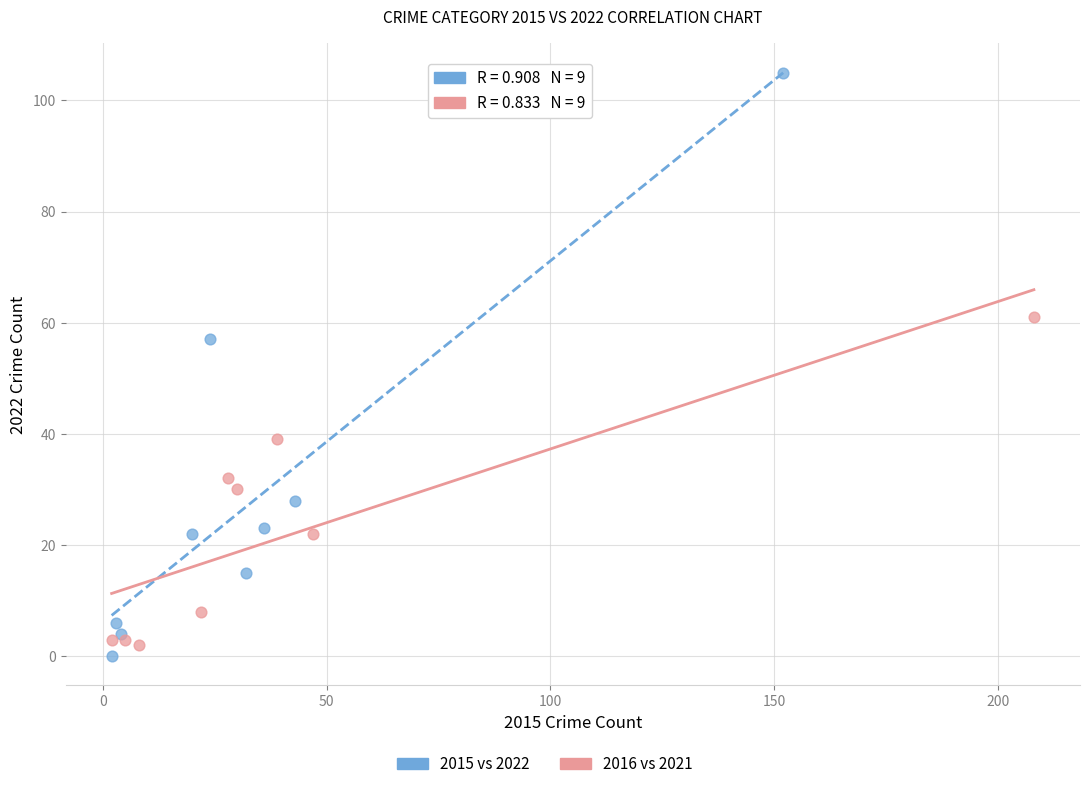

Which series reaches the maximum Y coordinate?

2015 vs 2022